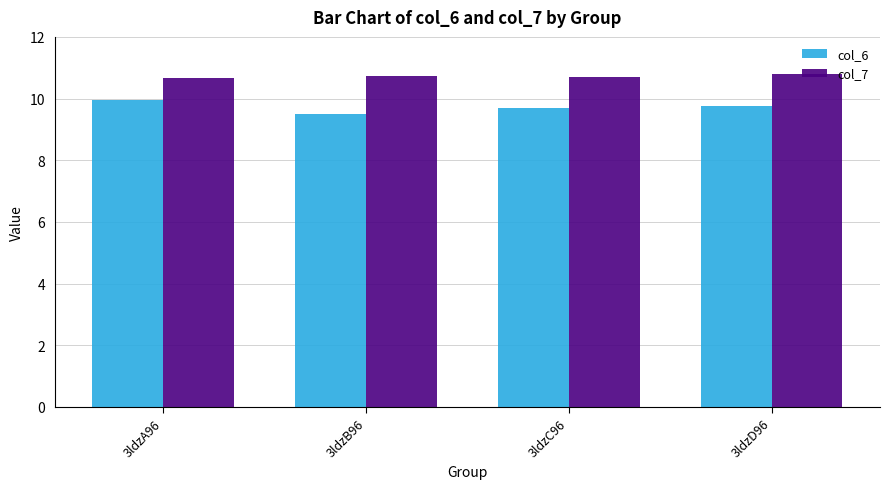

How many bars are there in each group?

2